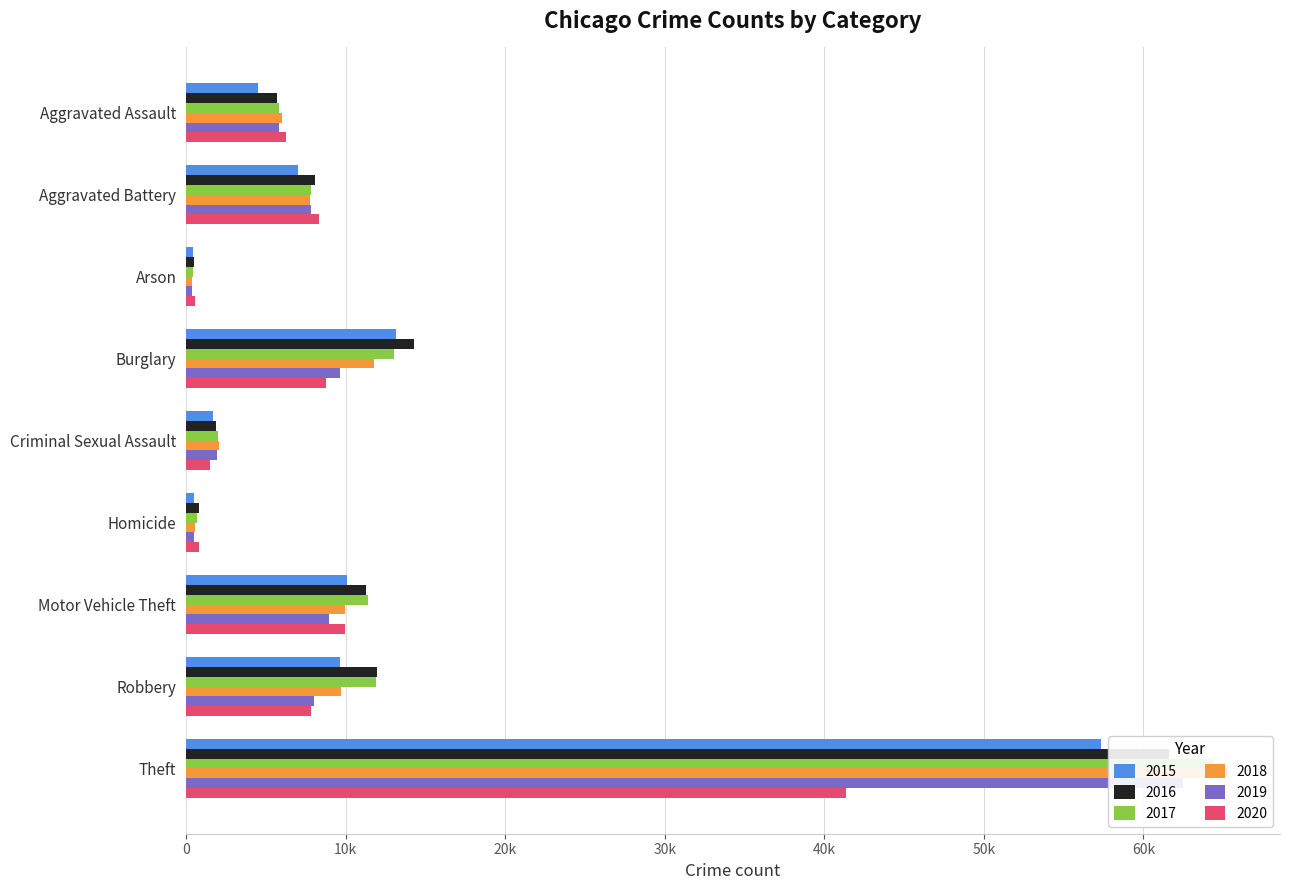

Count the number of data series in this chart.

6